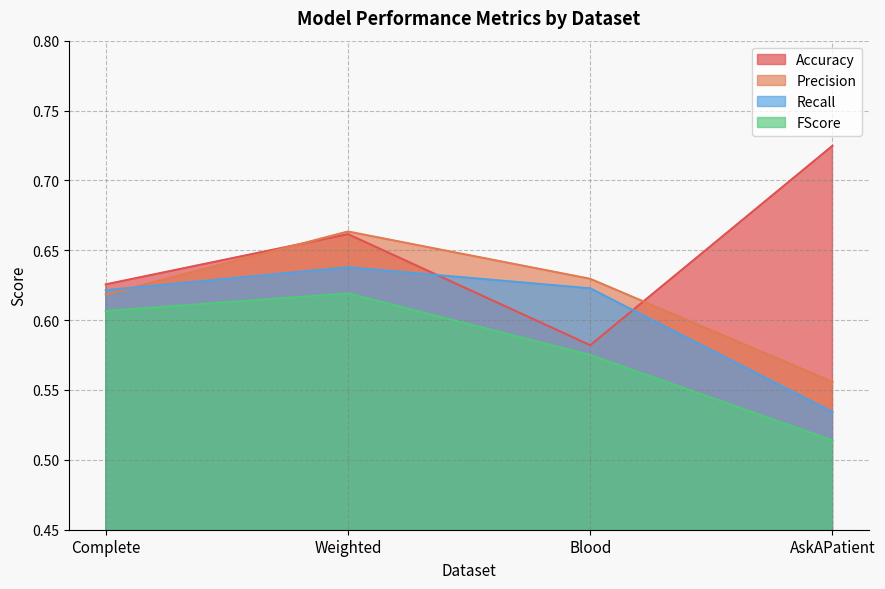

Between Complete and AskAPatient, which series saw the biggest shift?

Accuracy